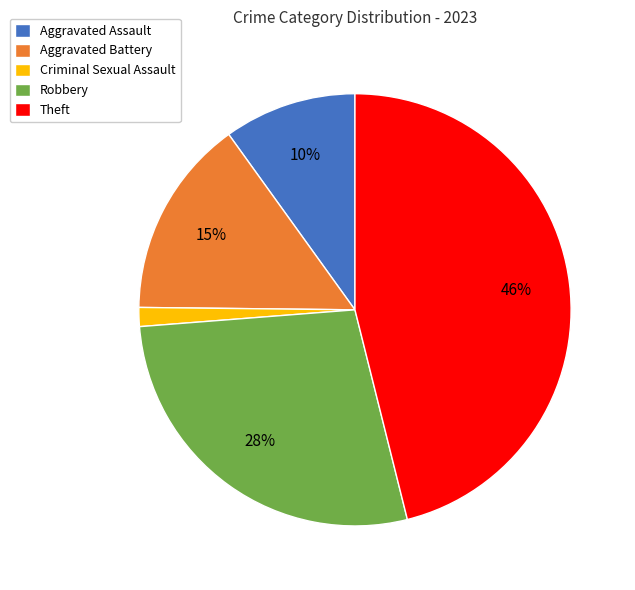

To the nearest percent, what is the difference between the largest and smallest slice percentages?

45%